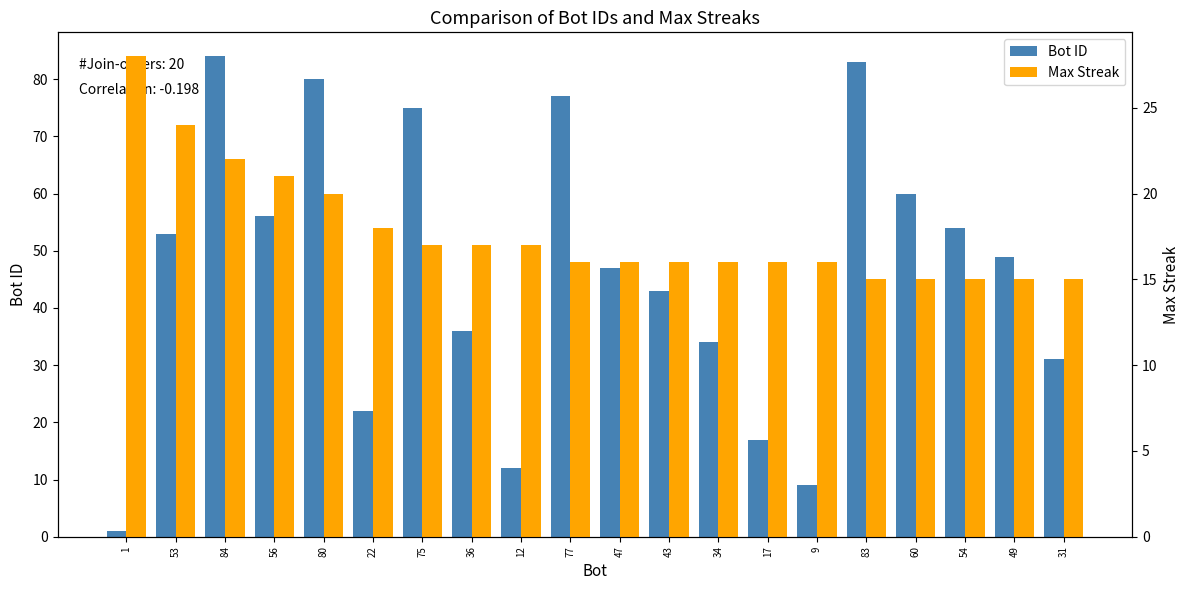

What is the sum of the Bot ID values at 34 and 47?

81